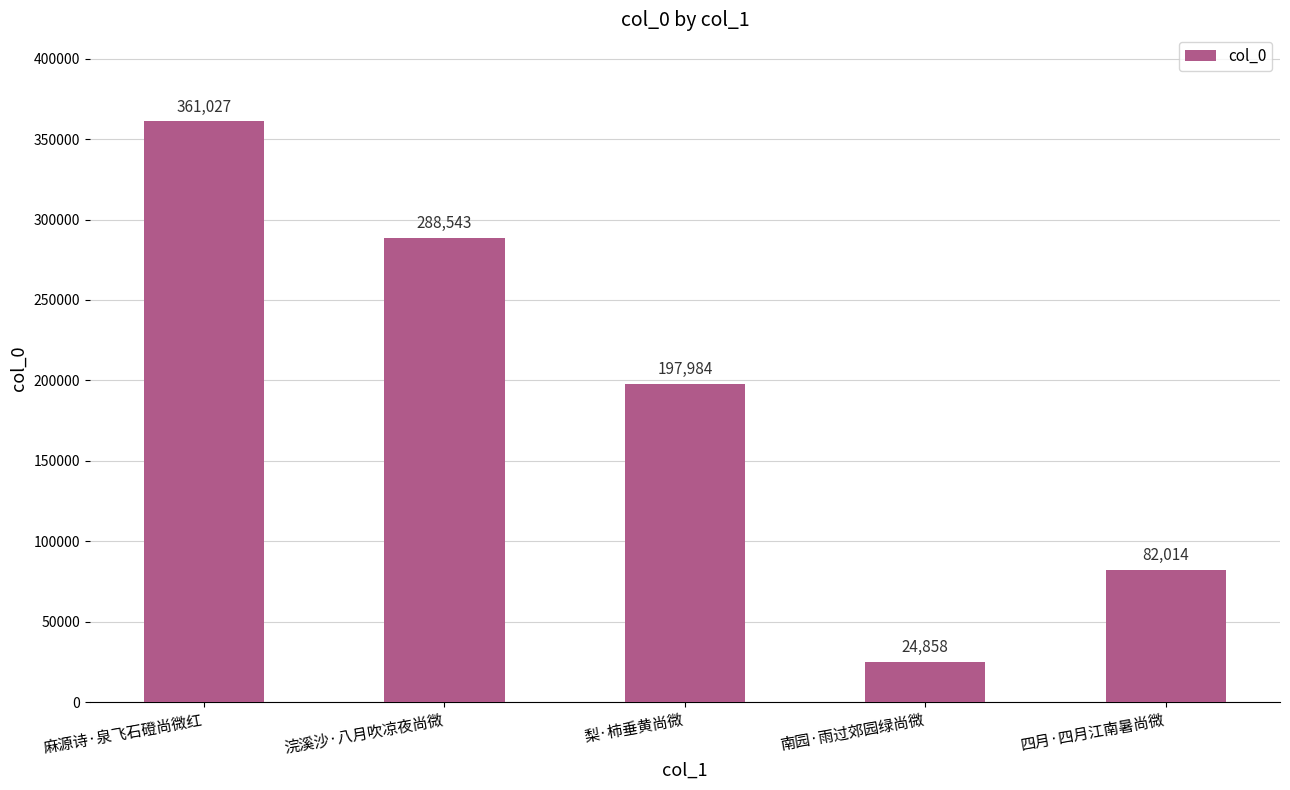

Approximately how many times larger is the value at 四月·四月江南暑尚微 compared to 麻源诗·泉飞石磴尚微红?

0.2